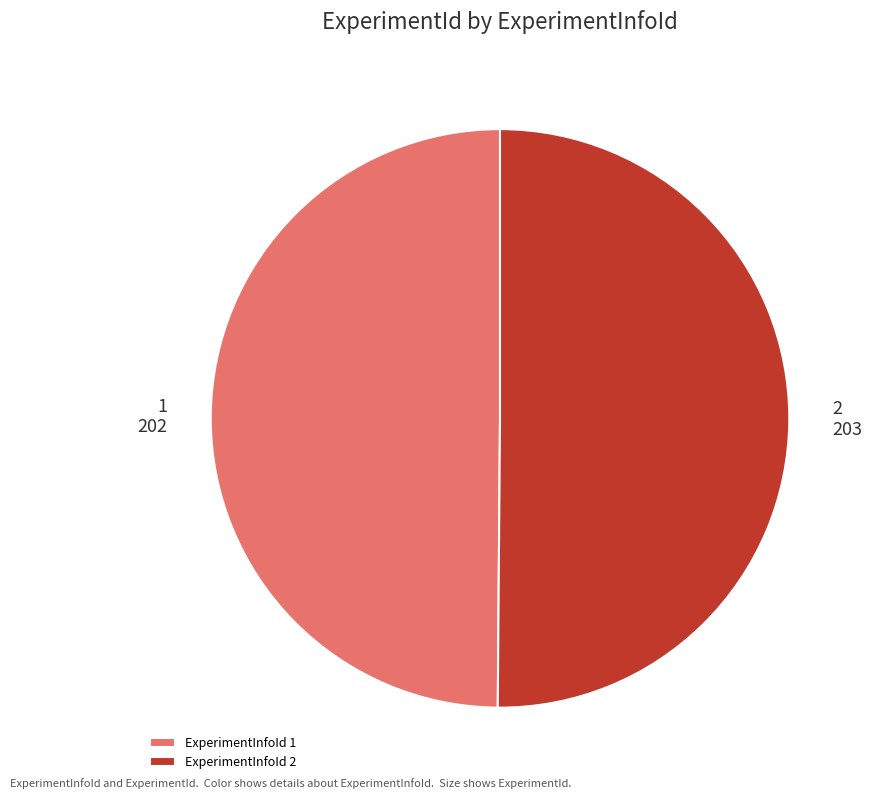

Is the sum of ExperimentInfoId 2 and ExperimentInfoId 1 greater than half?

Yes